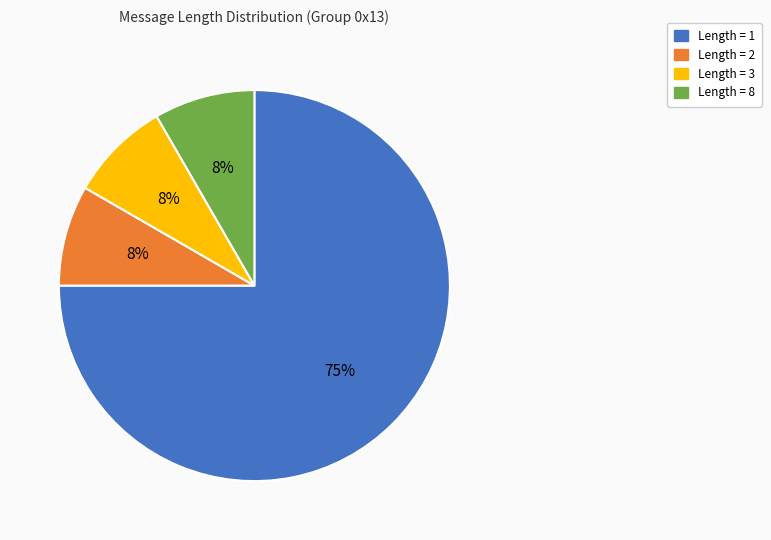

To the nearest percent, what is the average slice percentage?

25%